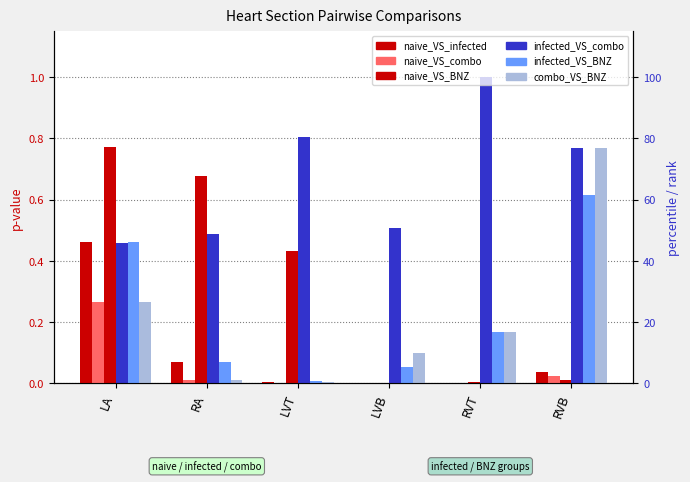

Which series changed the most between RA and RVT?

naive_VS_BNZ